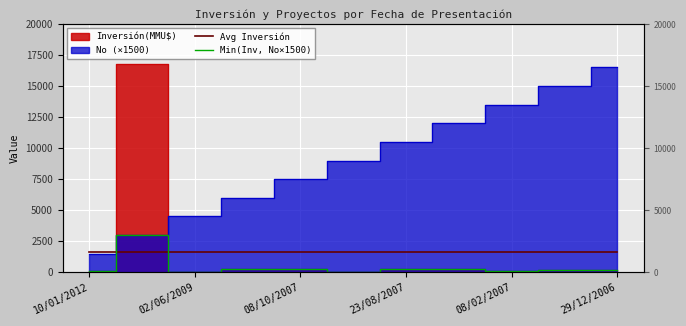

What is the label of the 2nd point from the left?

02/06/2009